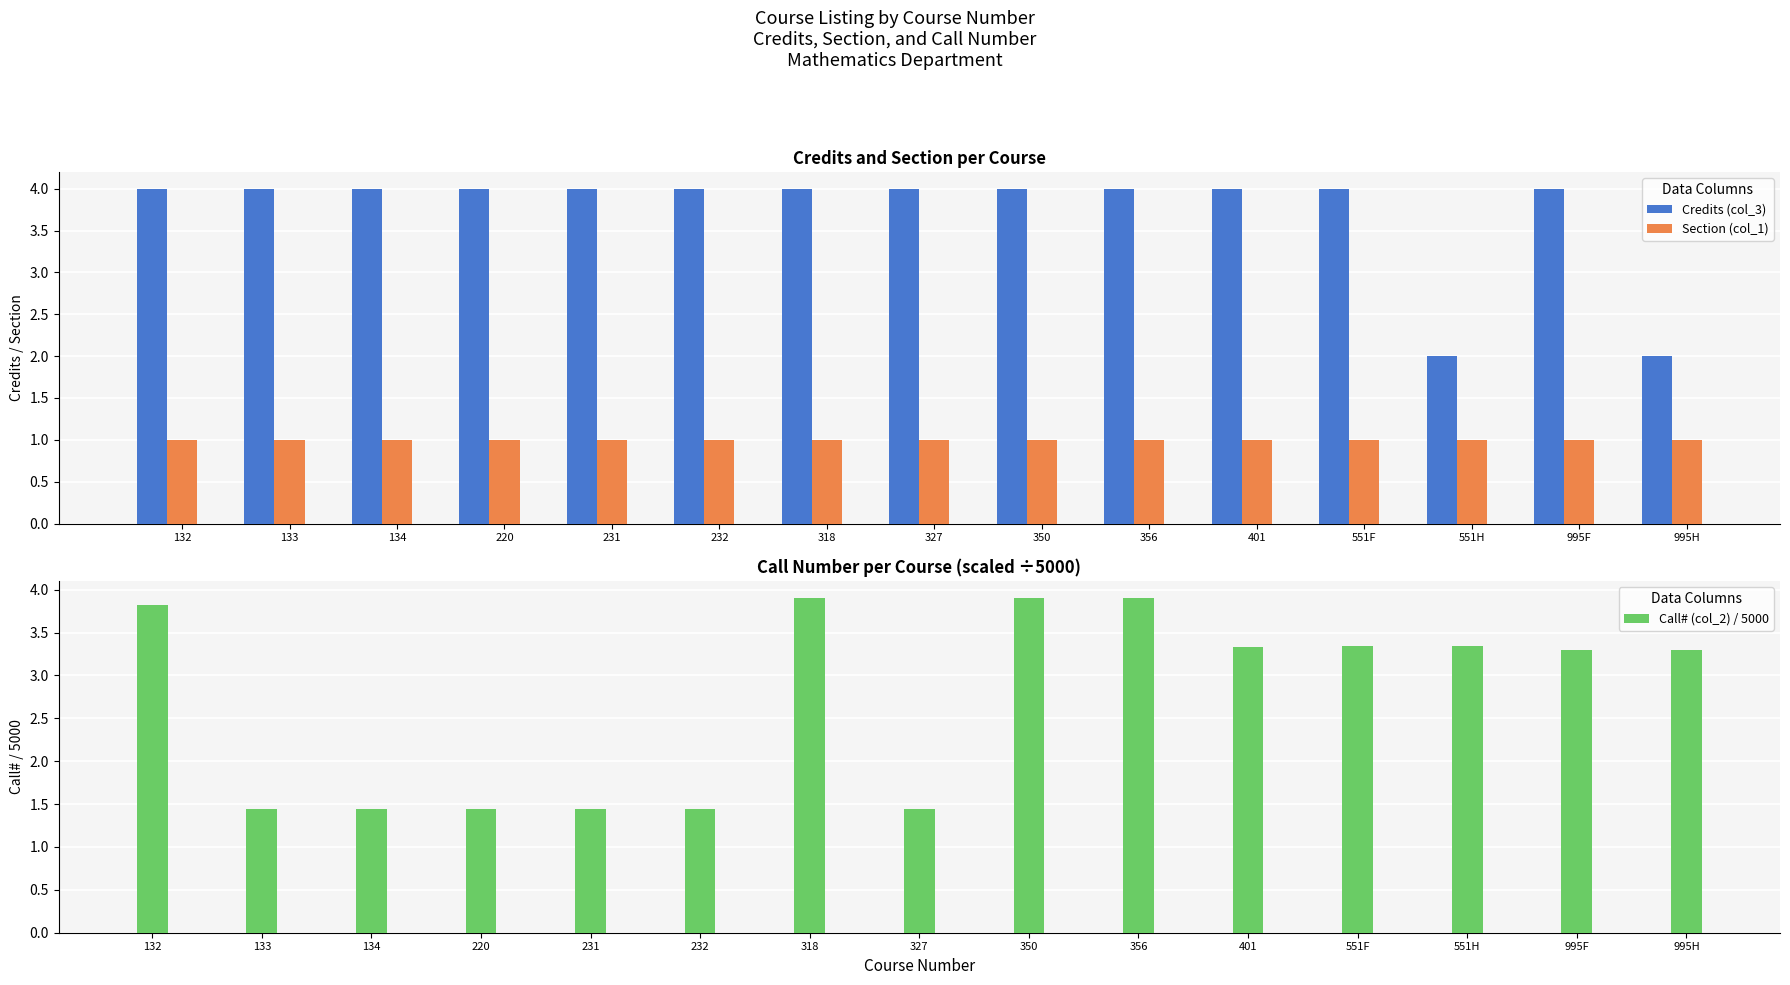

The value of Section (col_1) at 327 is 1.0. True or false?

True